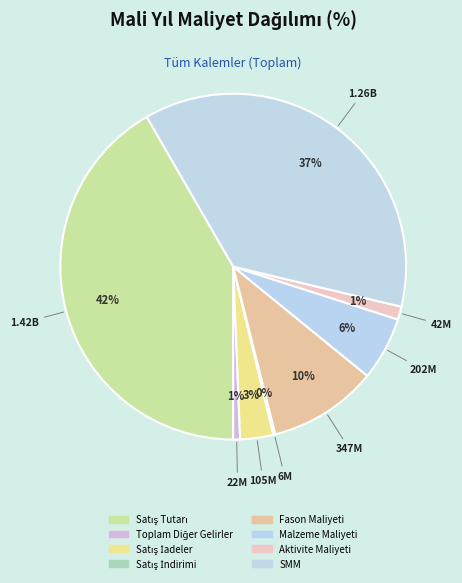

True or false: Malzeme Maliyeti accounts for 6% of the total.

True